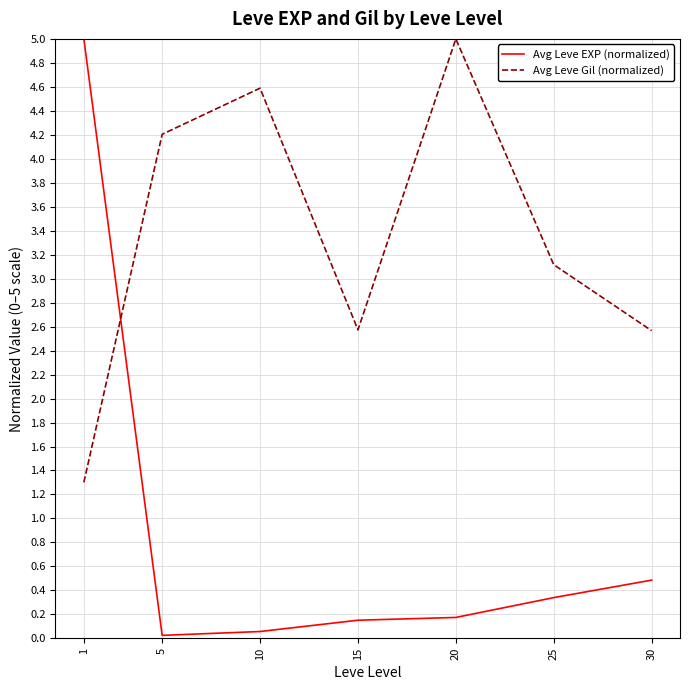

What is the maximum value shown in the chart?

5.0